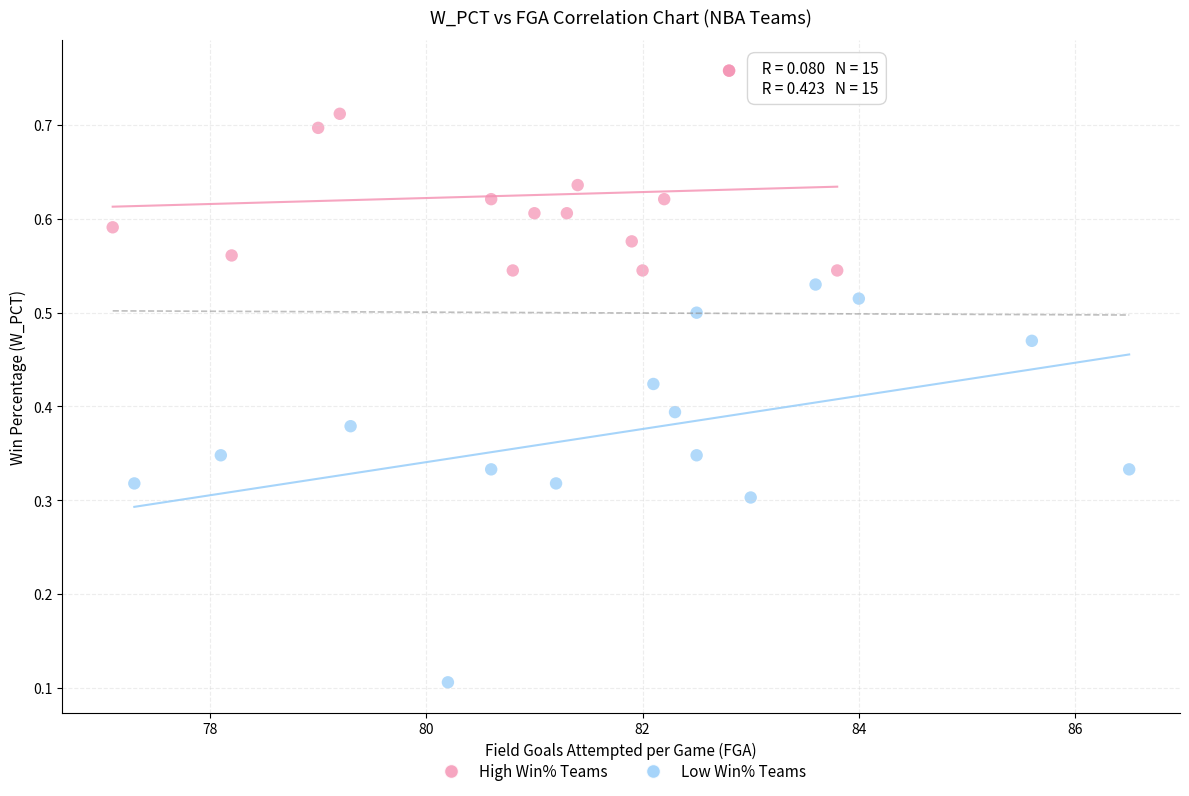

Which series has the largest Y range (max minus min)?

Low Win% Teams